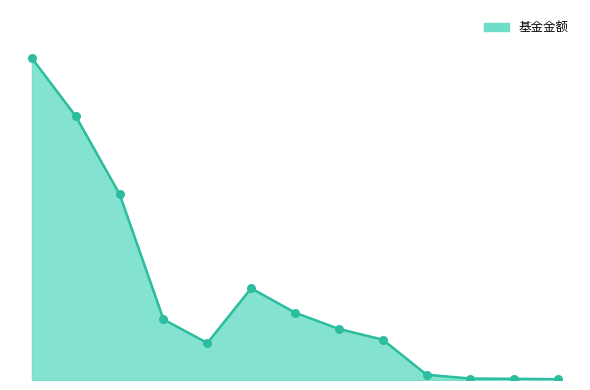

Is this an area chart (filled region under the line)?

Yes